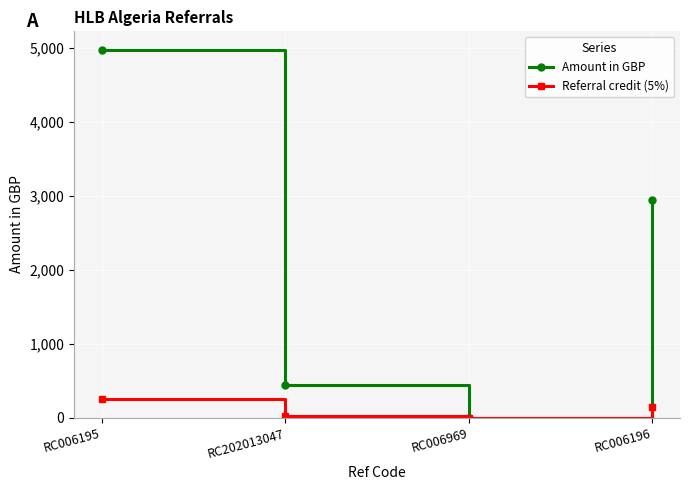

What is the average value of the Referral credit (5%) series?

104.6